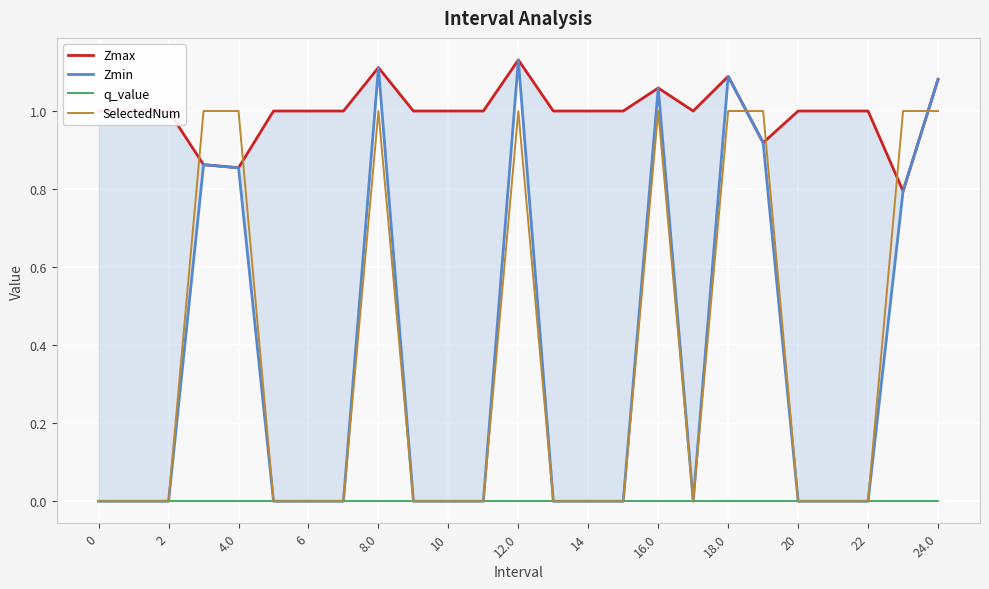

What is the maximum value for Zmax?

1.1